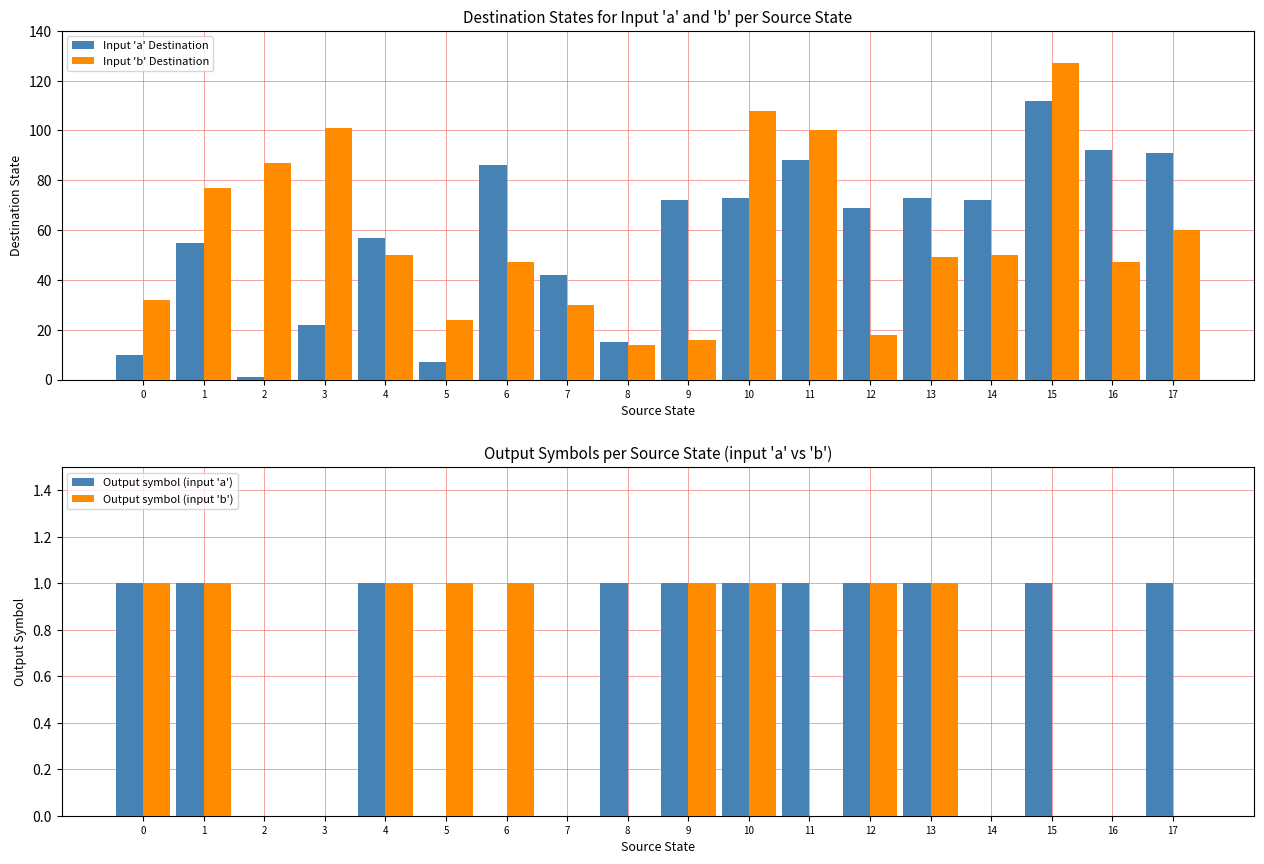

Between 1 and 2, which is larger?

1